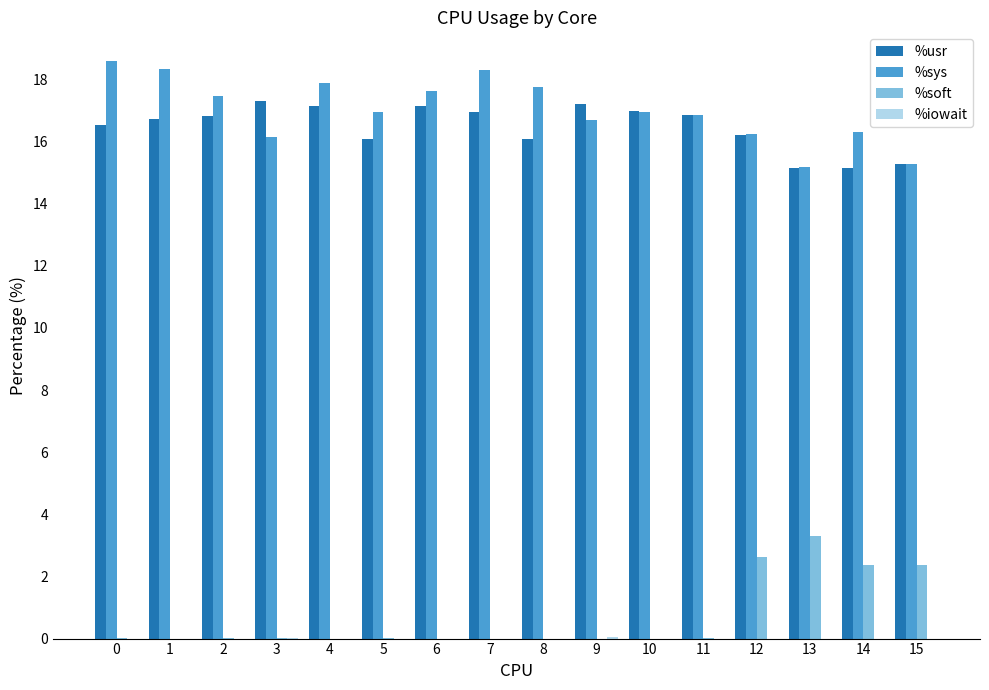

Does the chart contain stacked bars?

No